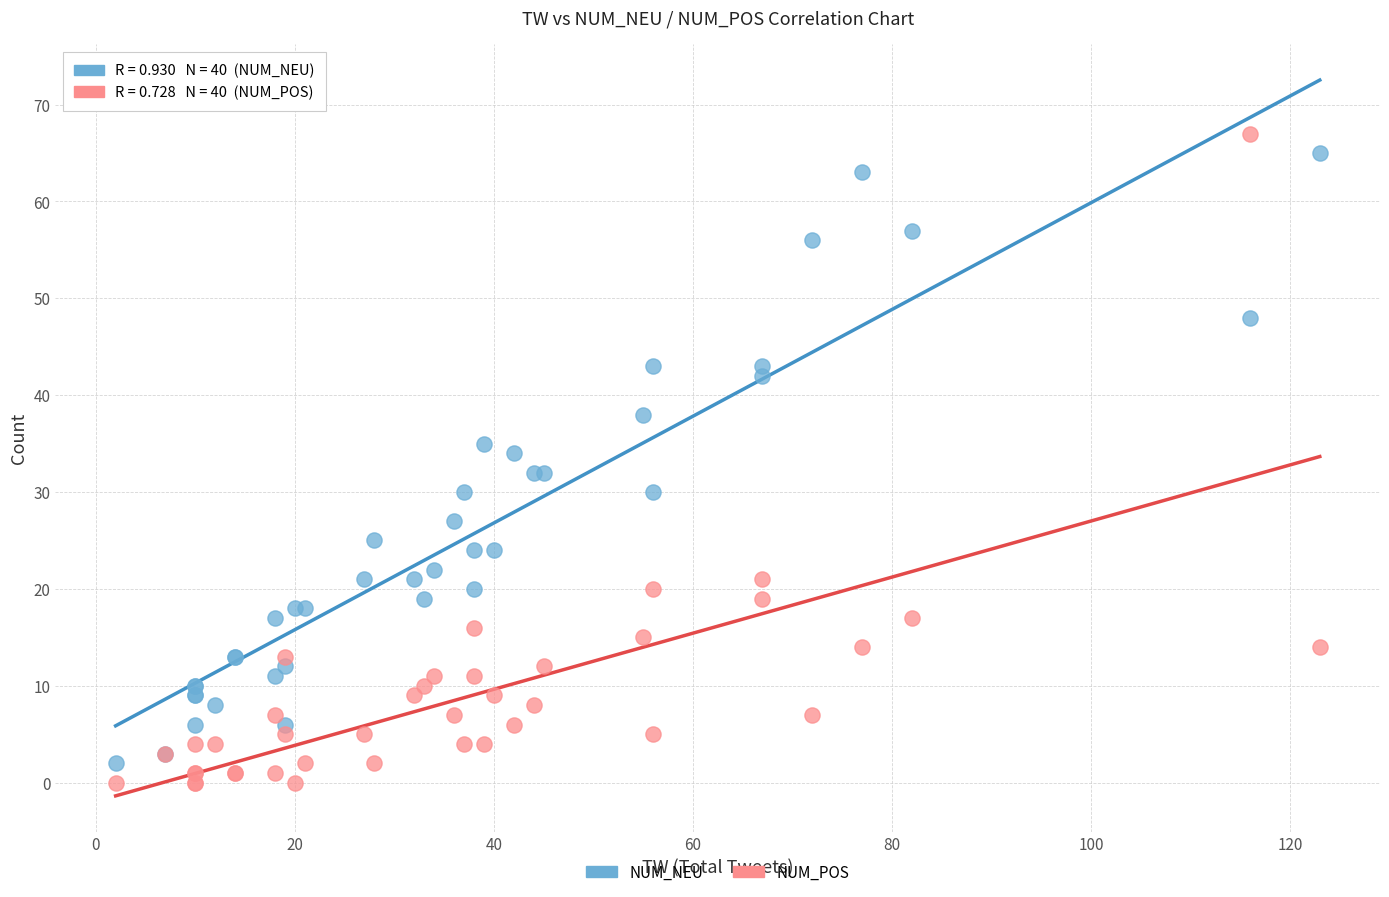

Which series contains the lowest Y value?

NUM_POS